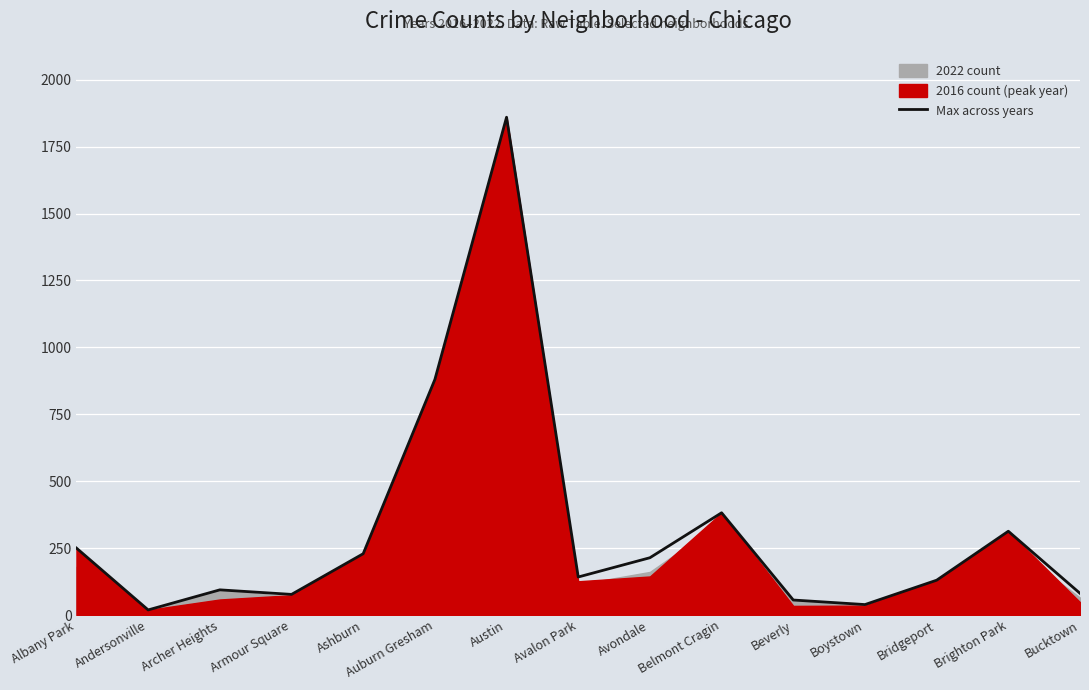

What is the change in value from Archer Heights to Bucktown?

-13